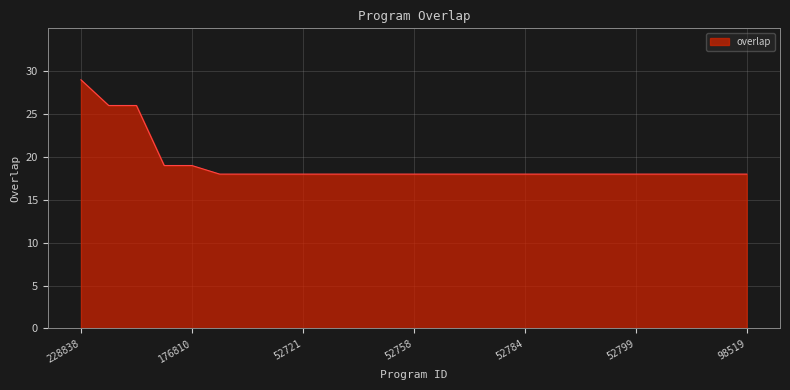

What is the difference between the maximum and minimum values?

11